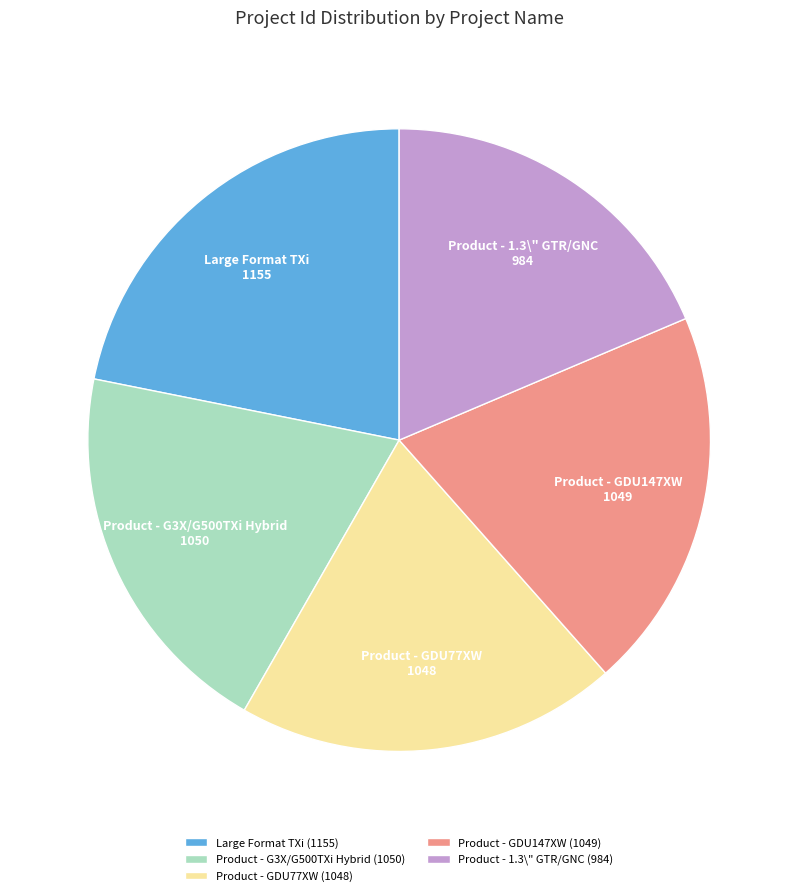

Which has a higher value, Product - G3X/G500TXi Hybrid or Product - 1.3\" GTR/GNC?

Product - G3X/G500TXi Hybrid